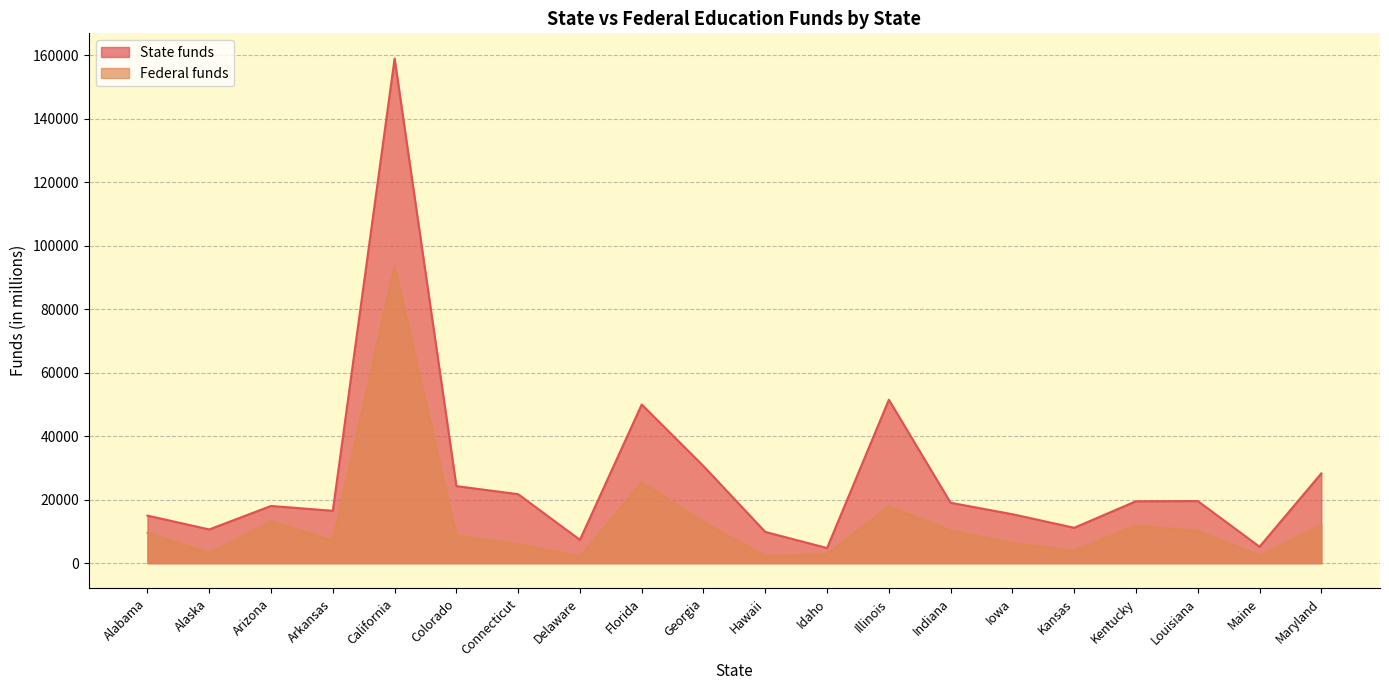

Is it true that Federal funds equals 8716 at Colorado?

True